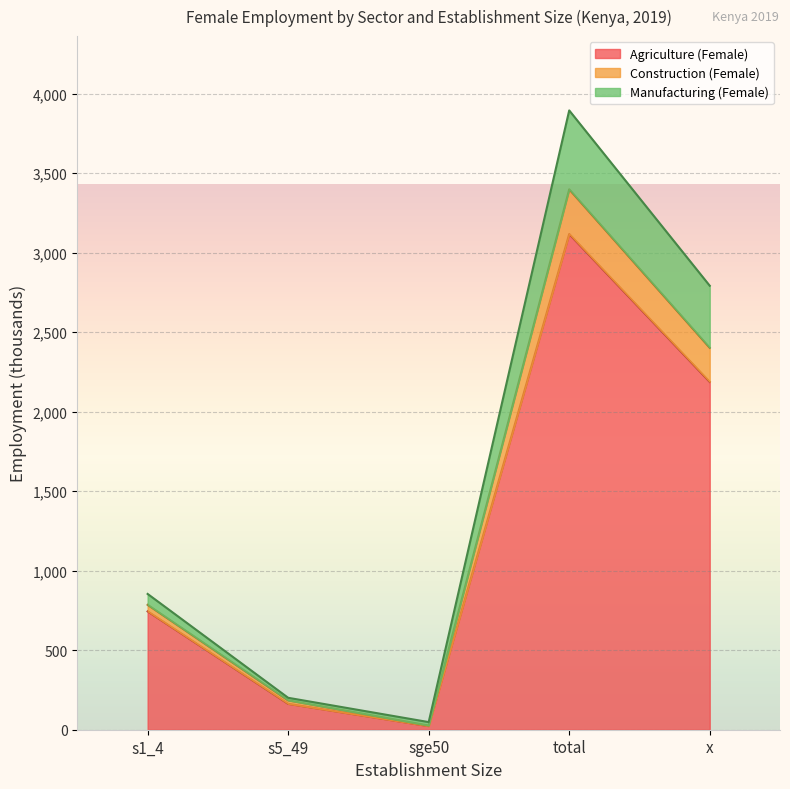

What is the smallest value displayed?

22.8